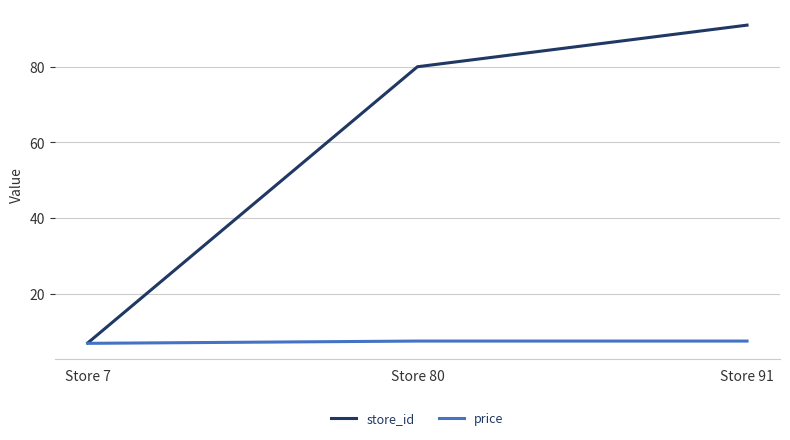

How many store_id values are between 7 and 91?

3